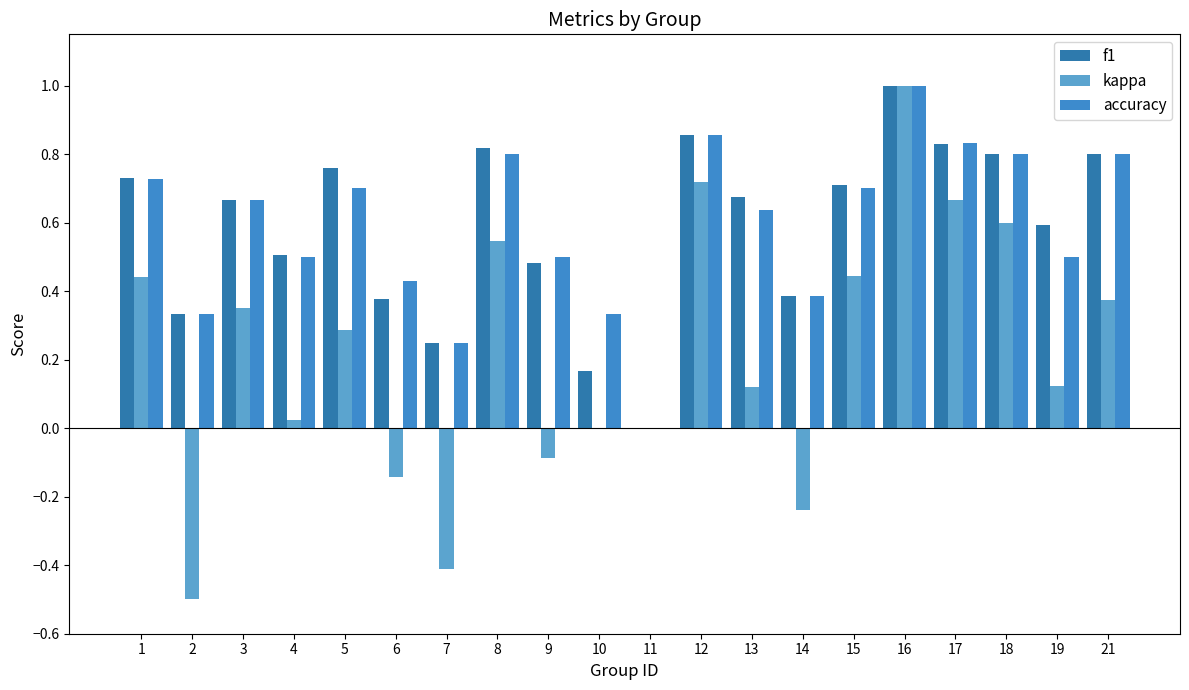

How many data points does each series have?

20